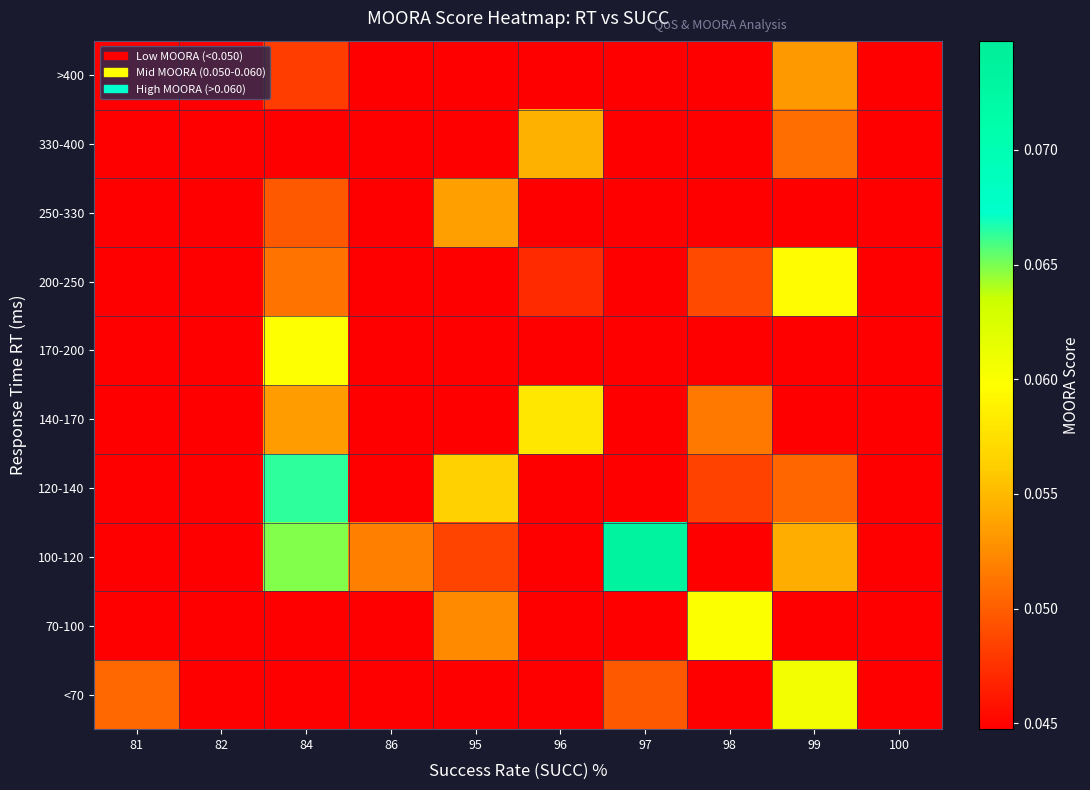

What is the greatest value displayed?

0.1